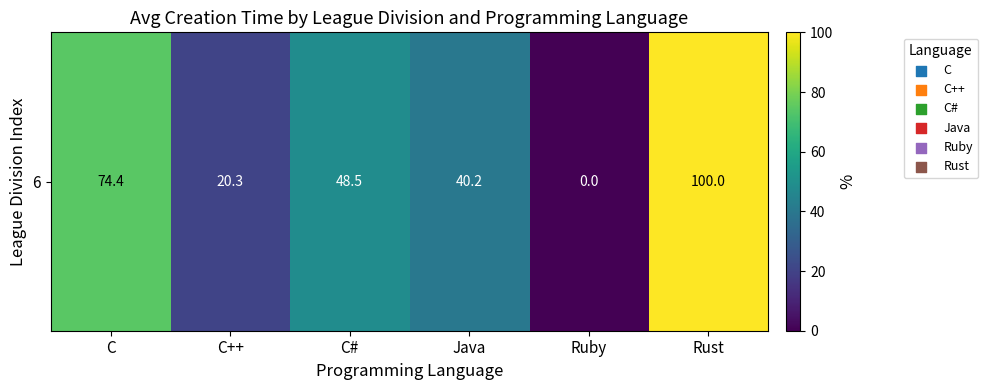

Where is the data nearest to the value 50?

C#